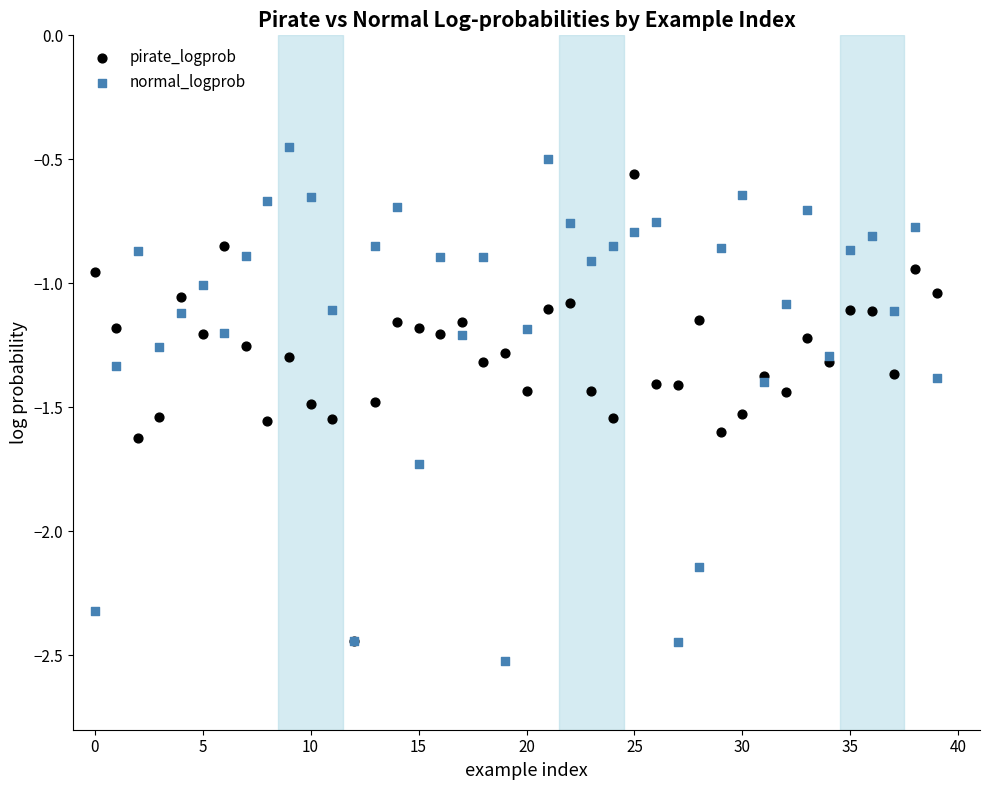

What are all the series names shown in the legend?

pirate_logprob, normal_logprob